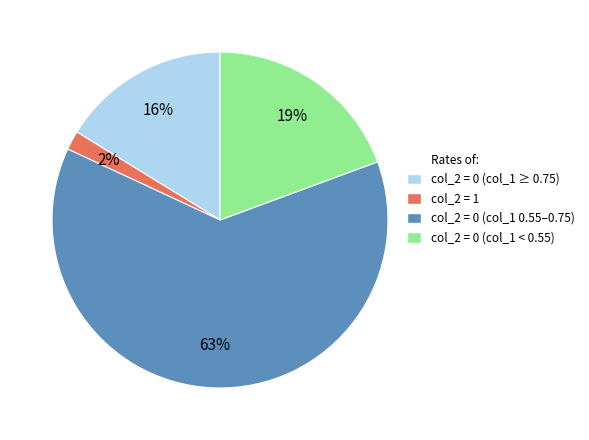

How many segments does this pie chart have?

4